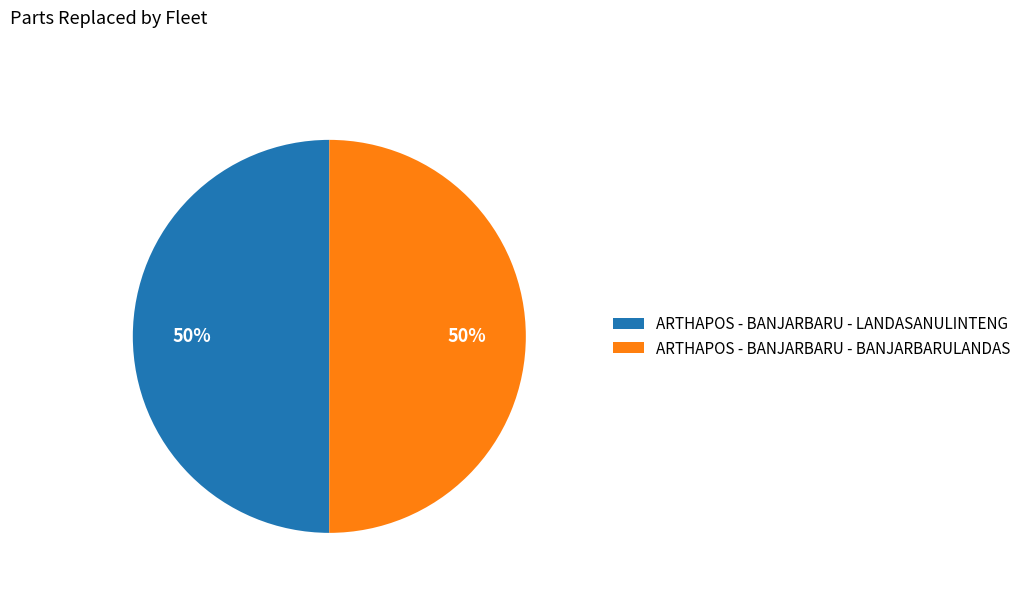

Combined, do ARTHAPOS - BANJARBARU - BANJARBARULANDAS and ARTHAPOS - BANJARBARU - LANDASANULINTENG account for over 50%?

Yes